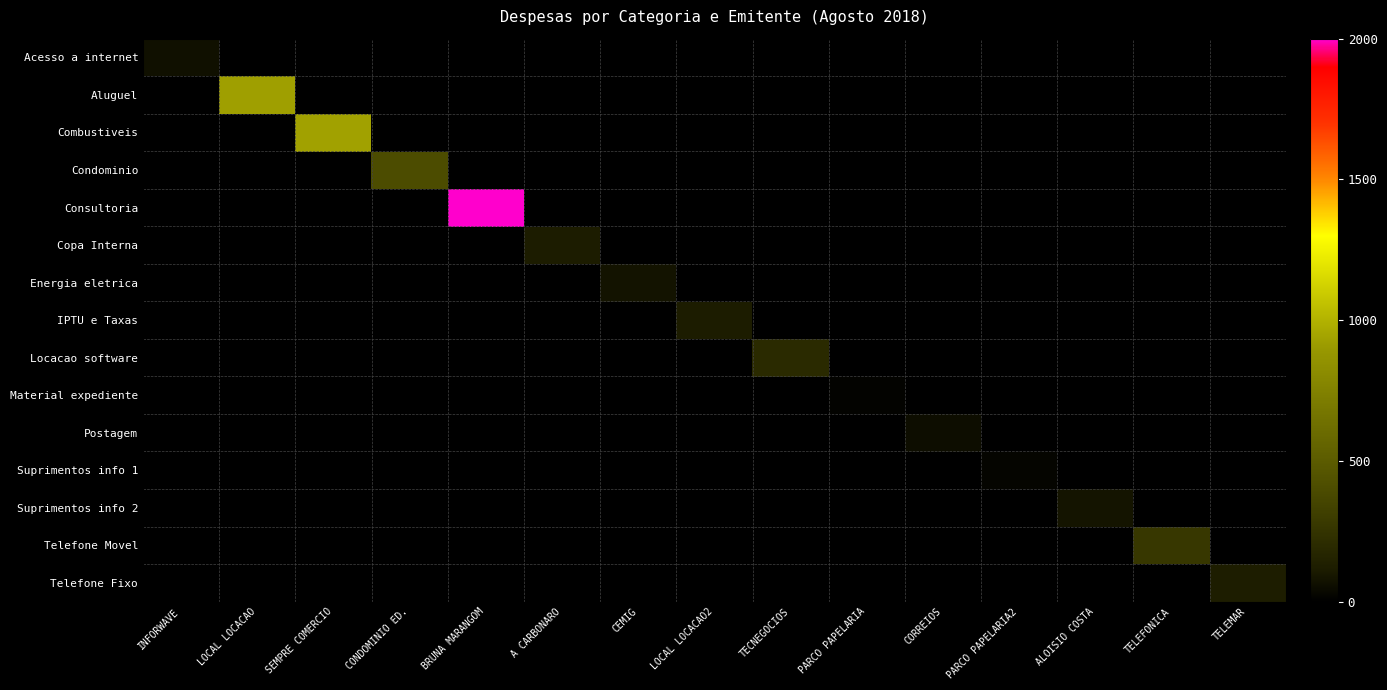

At CONDOMINIO ED., list the series in order from smallest to largest.

Acesso a internet, Aluguel, Combustiveis, Consultoria, Copa Interna, Energia eletrica, IPTU e Taxas, Locacao software, Material expediente, Postagem, Suprimentos info 1, Suprimentos info 2, Telefone Movel, Telefone Fixo, Condominio